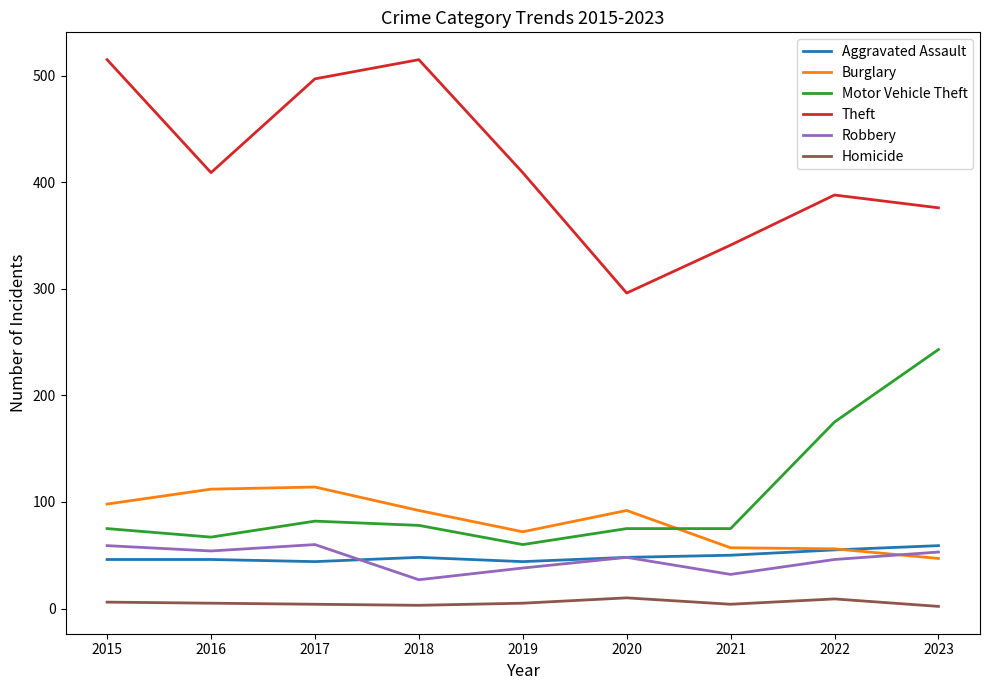

Which series has the largest range (max minus min)?

Theft